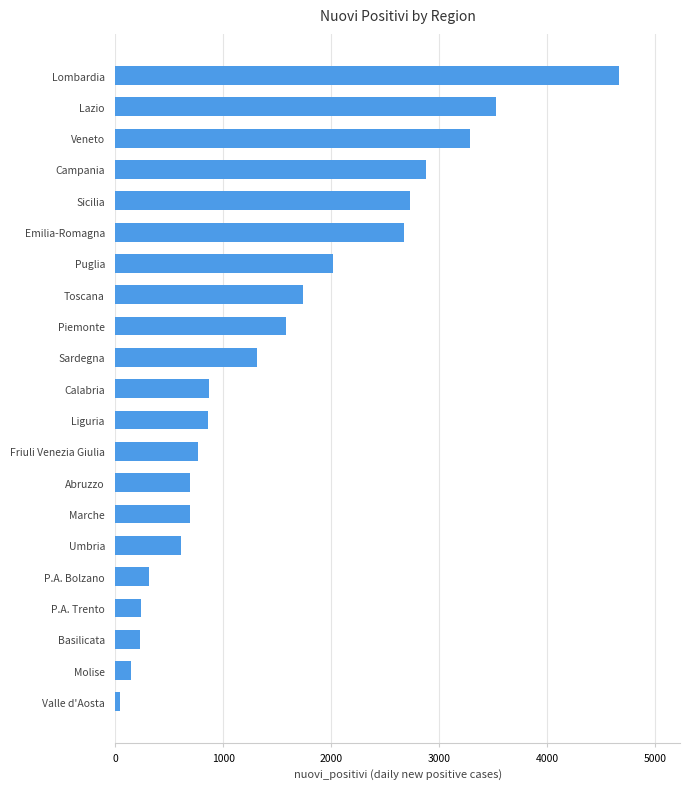

What value does the data have at Calabria?

866